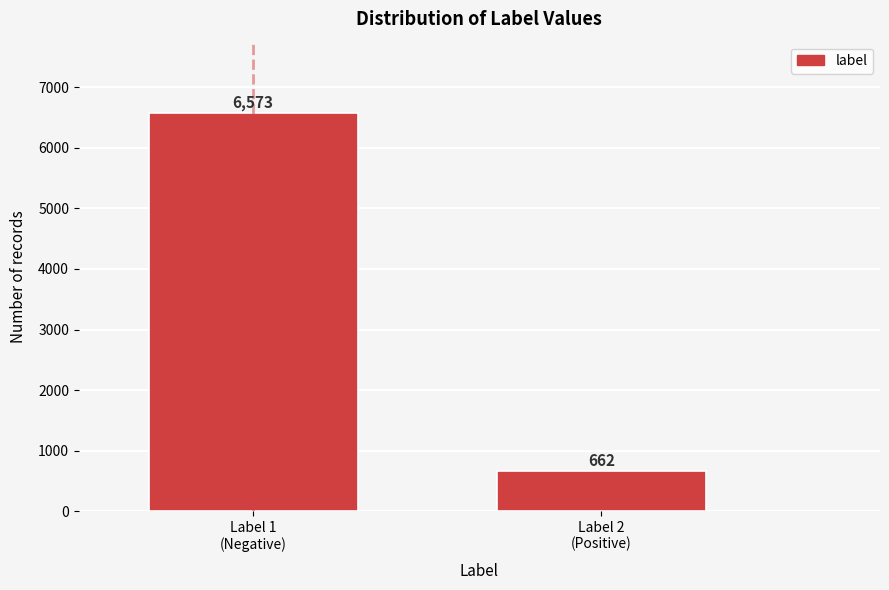

Reading left to right, list all the values displayed in this chart.

6573	662